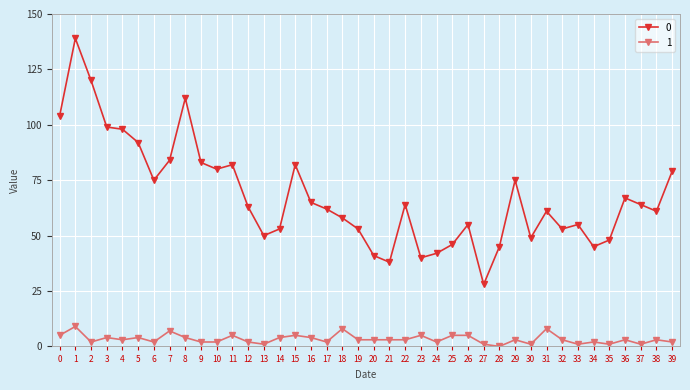

What is the value of the 0 point at the 15th from the left?

53